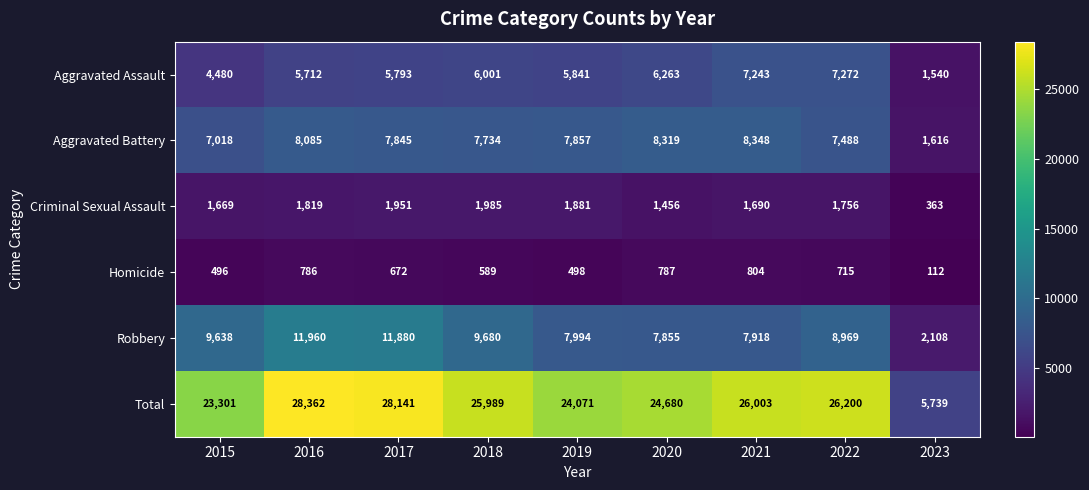

How many values in the Homicide series are below 672?

4